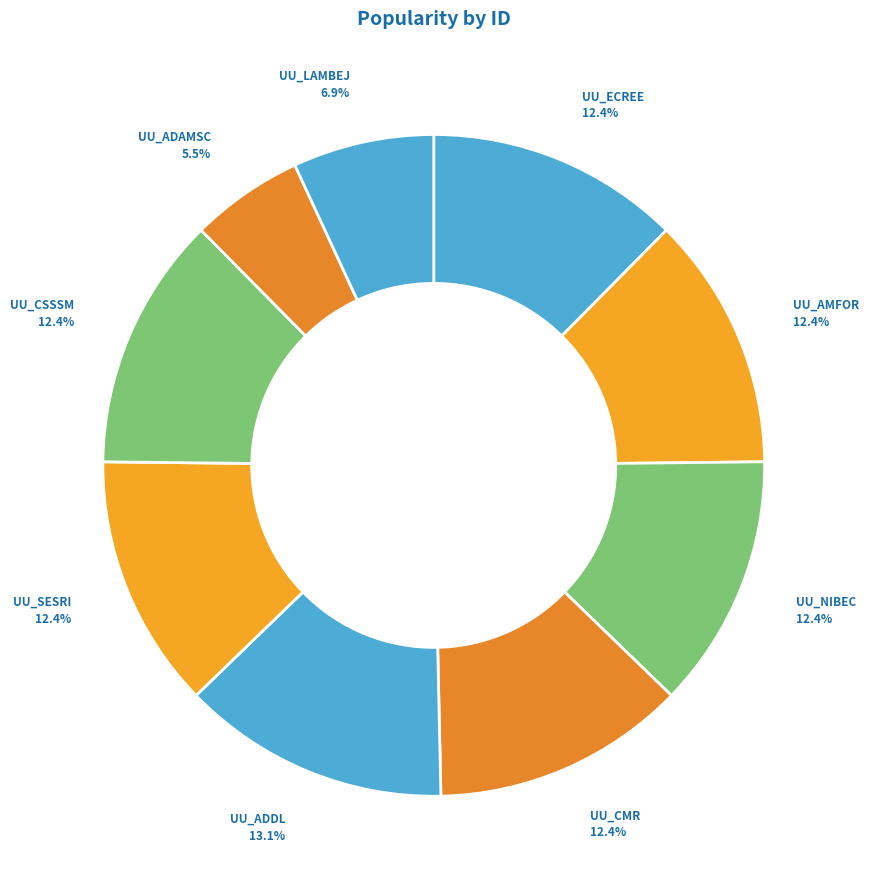

What is the smallest slice in the pie chart?

UU_ADAMSC